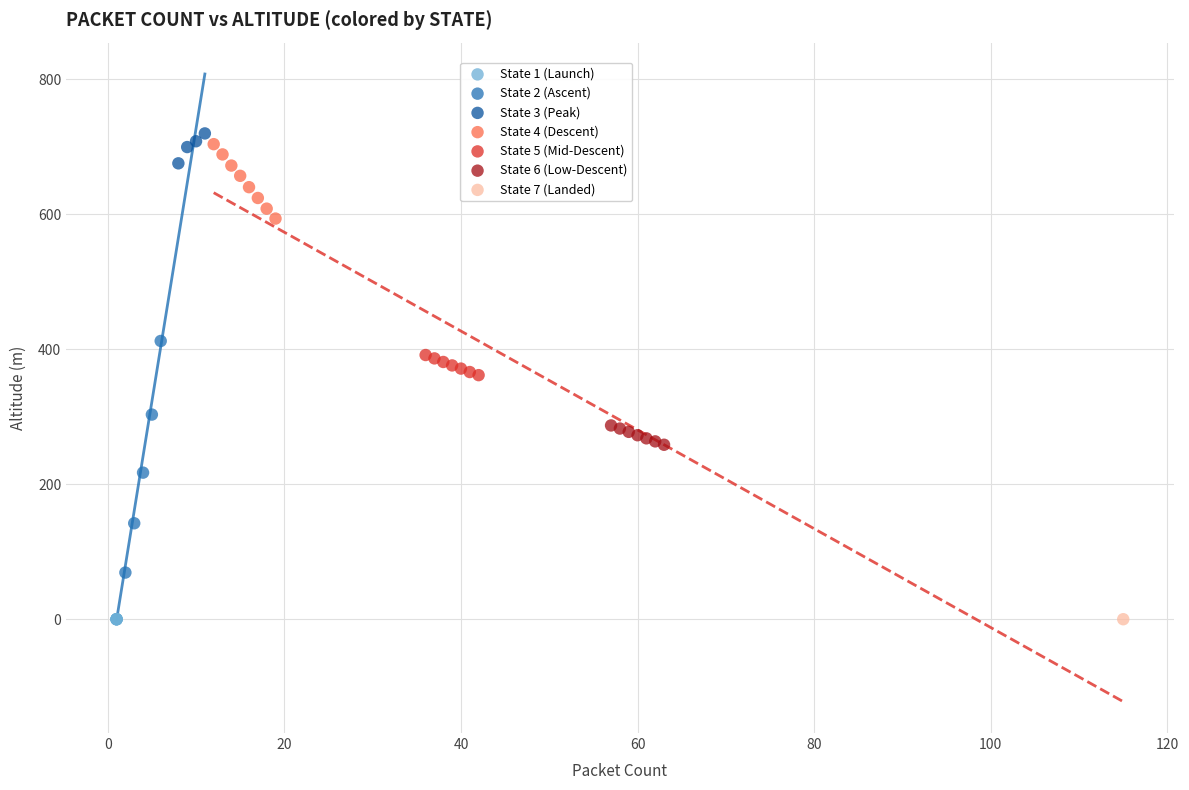

What are all the series names shown in the legend?

State 1 (Launch), State 2 (Ascent), State 3 (Peak), State 4 (Descent), State 5 (Mid-Descent), State 6 (Low-Descent), State 7 (Landed)